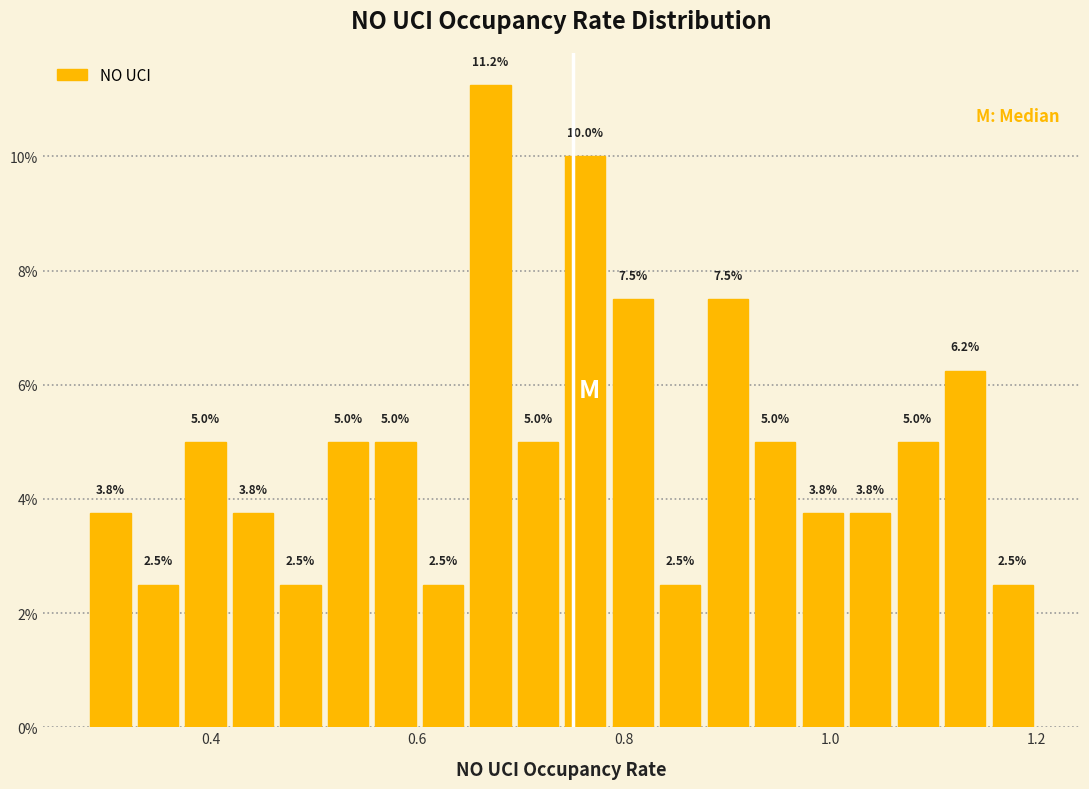

Read against the x-axis, roughly where is the centre of the tallest bar?

0.68